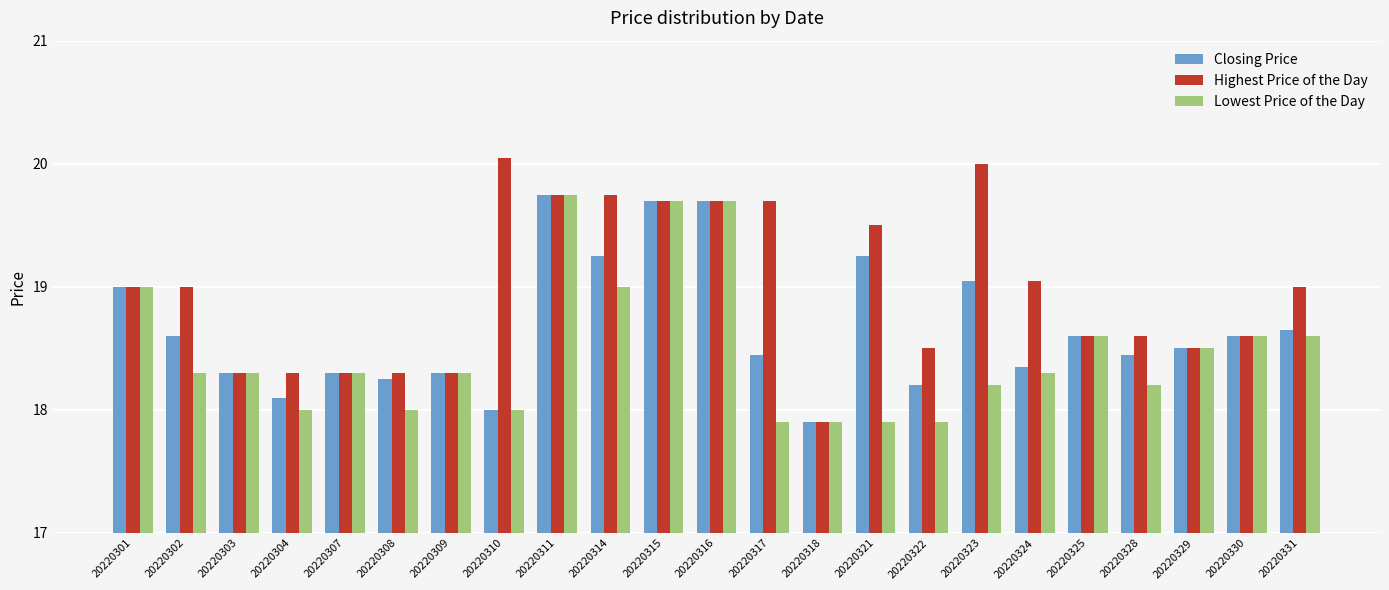

The value of Lowest Price of the Day at 20220324 is 18.3. True or false?

True